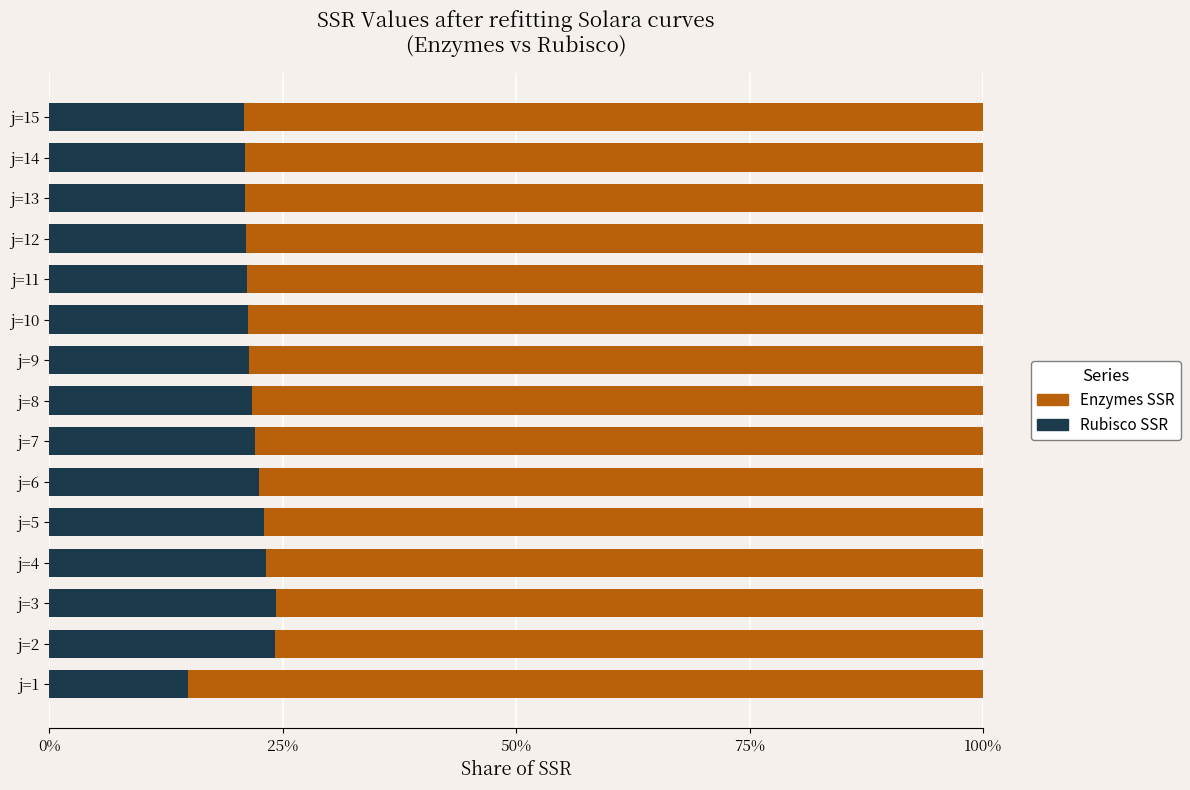

What is the difference between the second highest and second lowest values in the Rubisco SSR series?

3.3